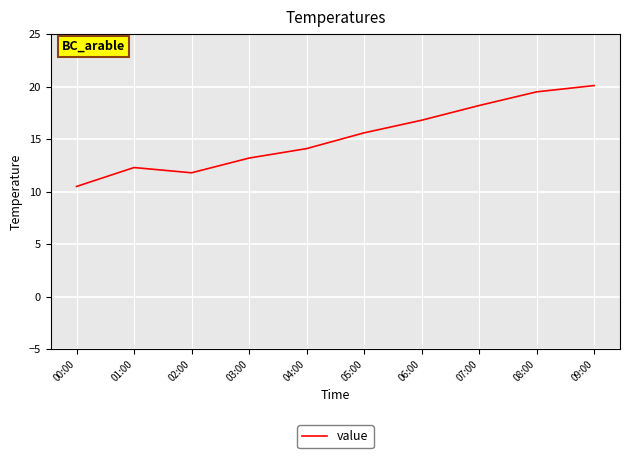

Rank the categories by value from lowest to highest.

00:00, 02:00, 01:00, 03:00, 04:00, 05:00, 06:00, 07:00, 08:00, 09:00